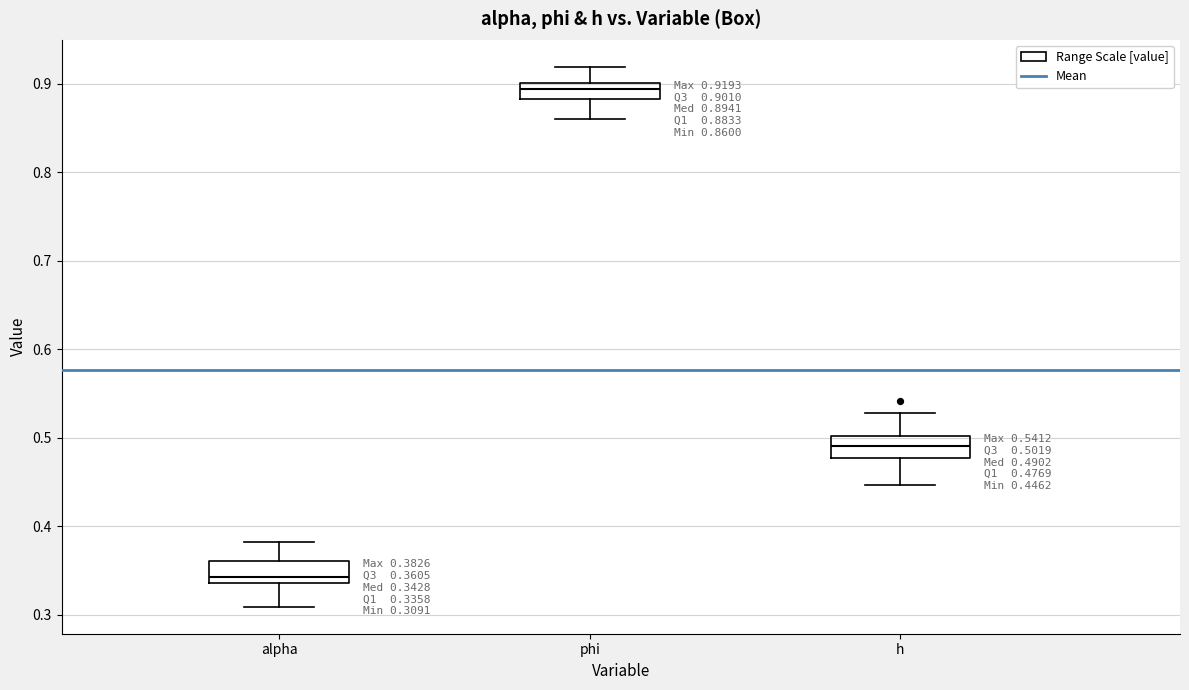

Which box has the lowest median line?

alpha